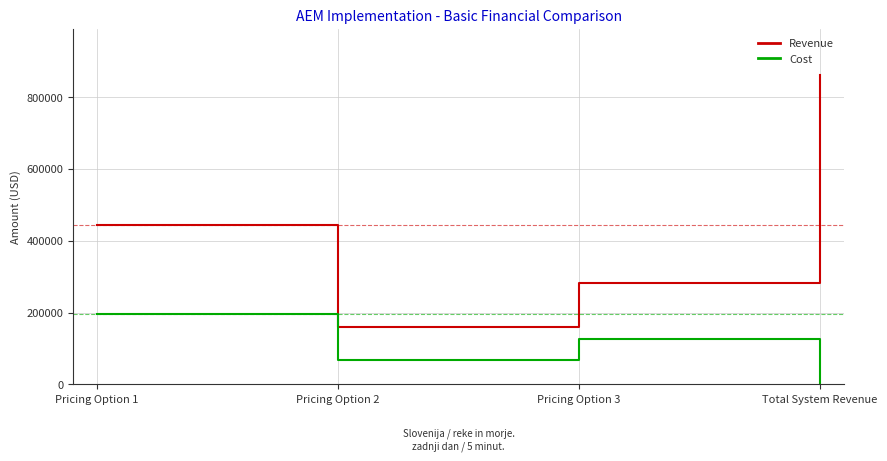

Count the number of data series in this chart.

2